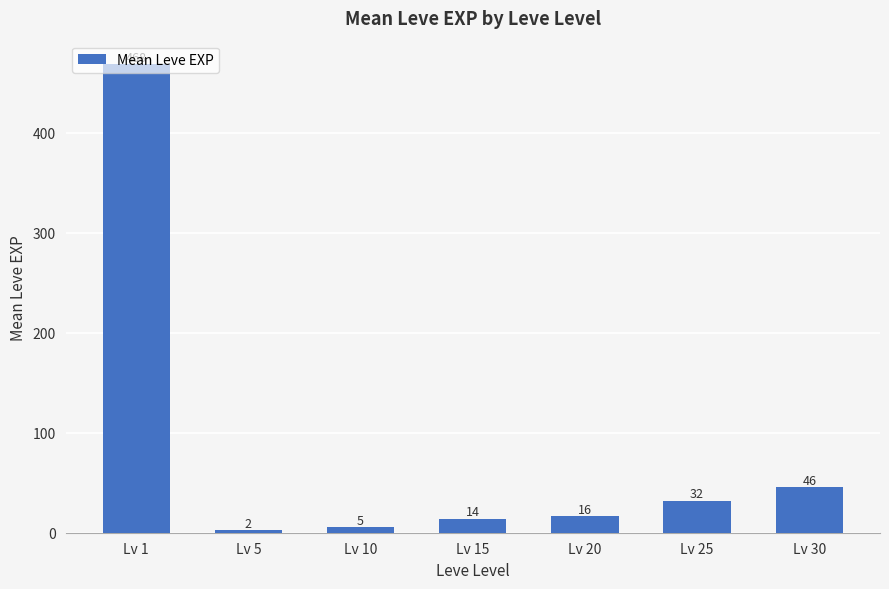

What is the average value?

83.4